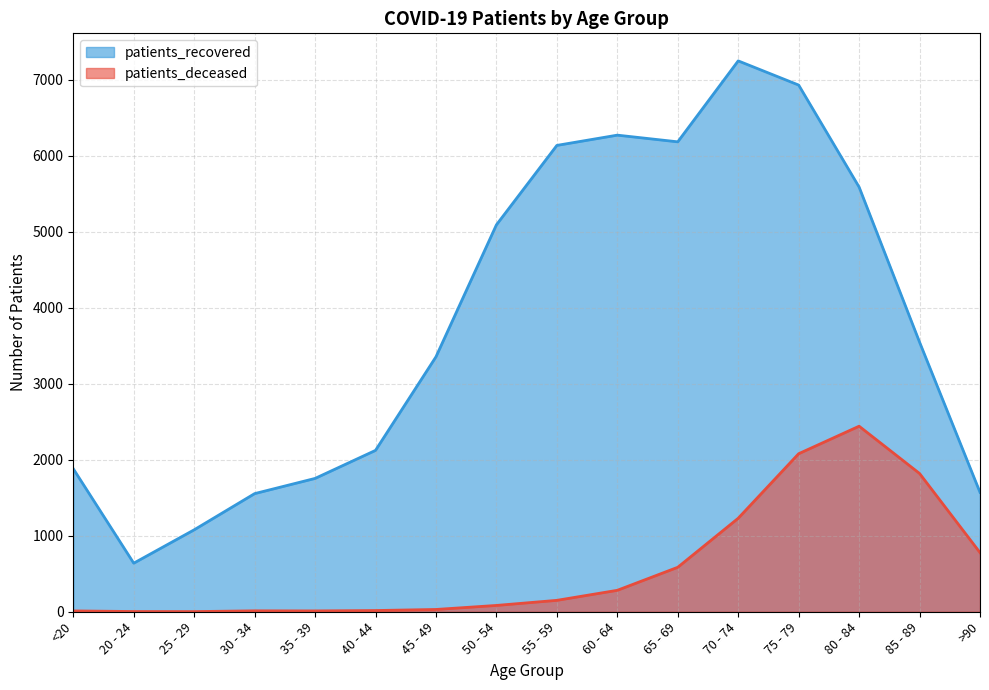

True or false: patients_recovered and patients_deceased intersect in this chart.

False